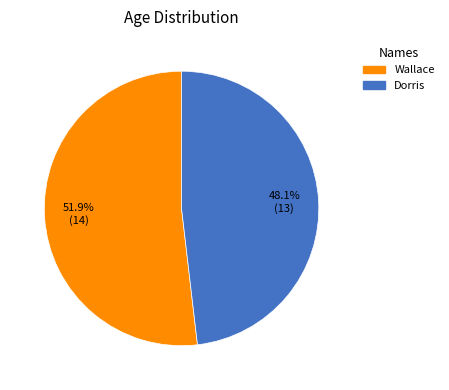

Do Wallace and Dorris together represent more than half of the pie?

Yes